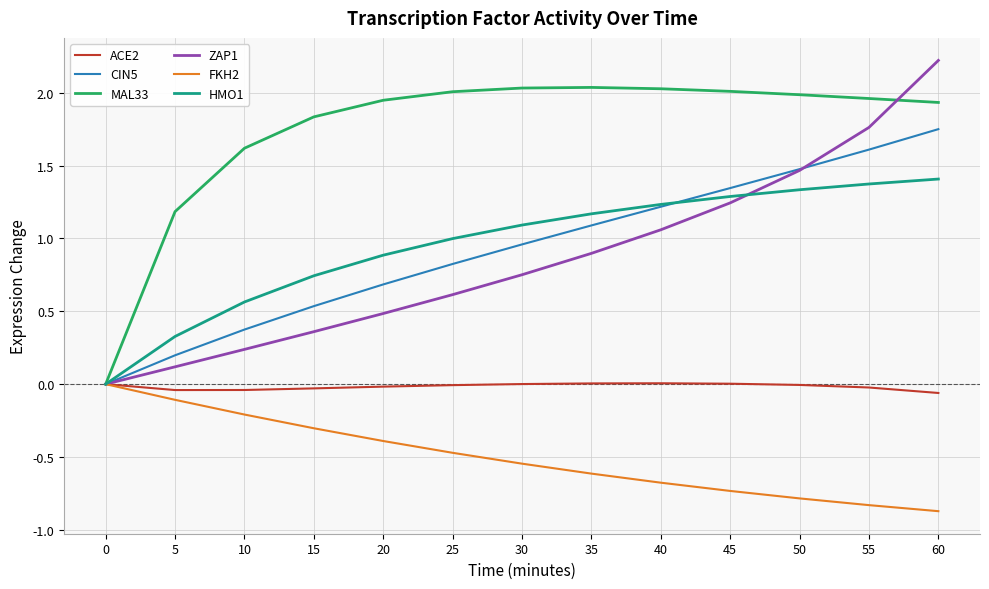

Is it true that HMO1 equals 0.0 at 0?

True